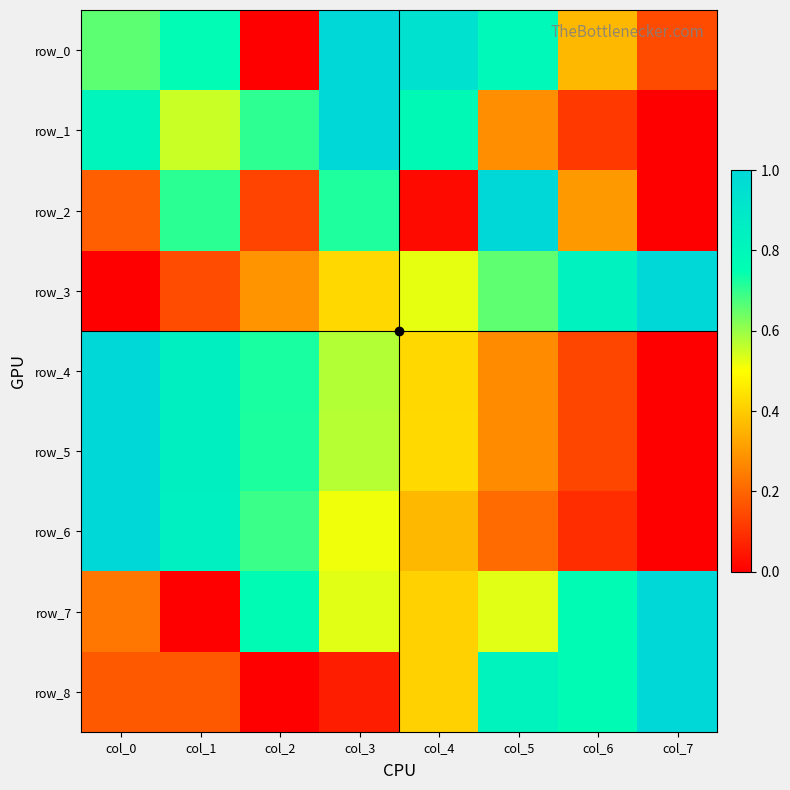

How many values in row_3 are above zero?

7